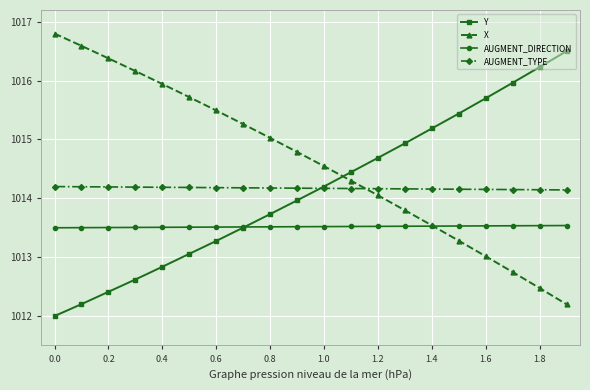

List the series in order of their peak value, lowest first.

AUGMENT_DIRECTION, AUGMENT_TYPE, Y, X